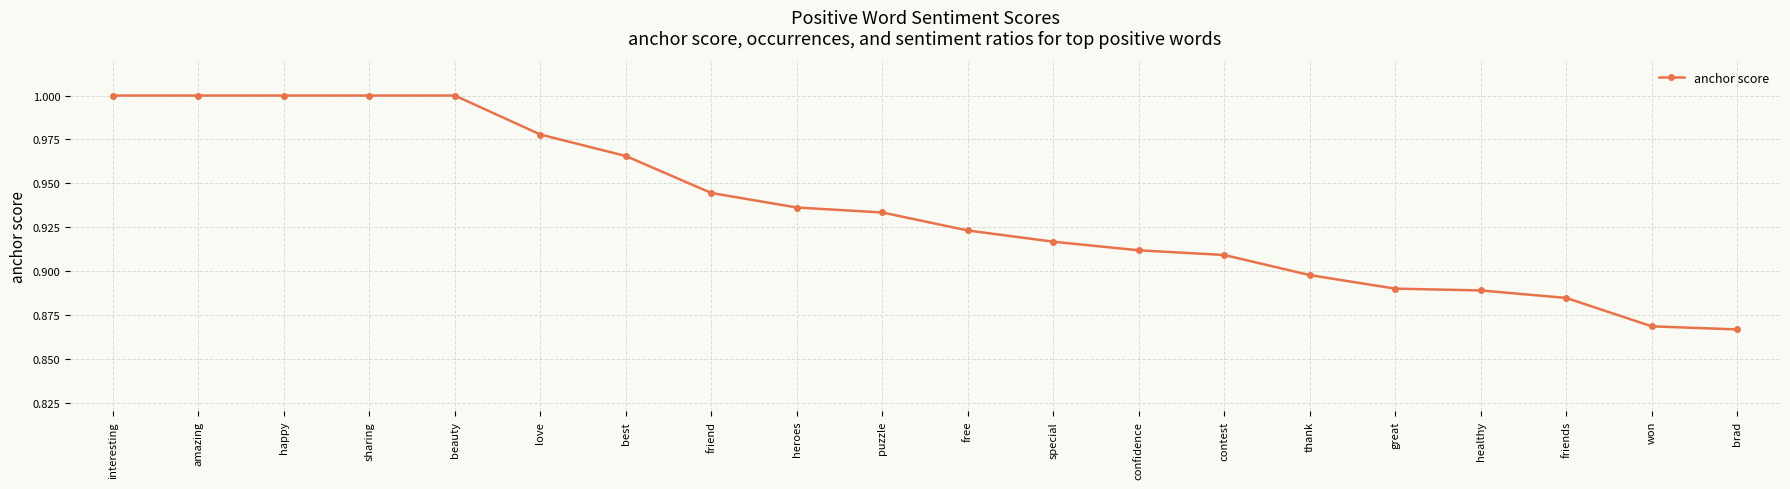

Where is the data nearest to the value 0?

brad